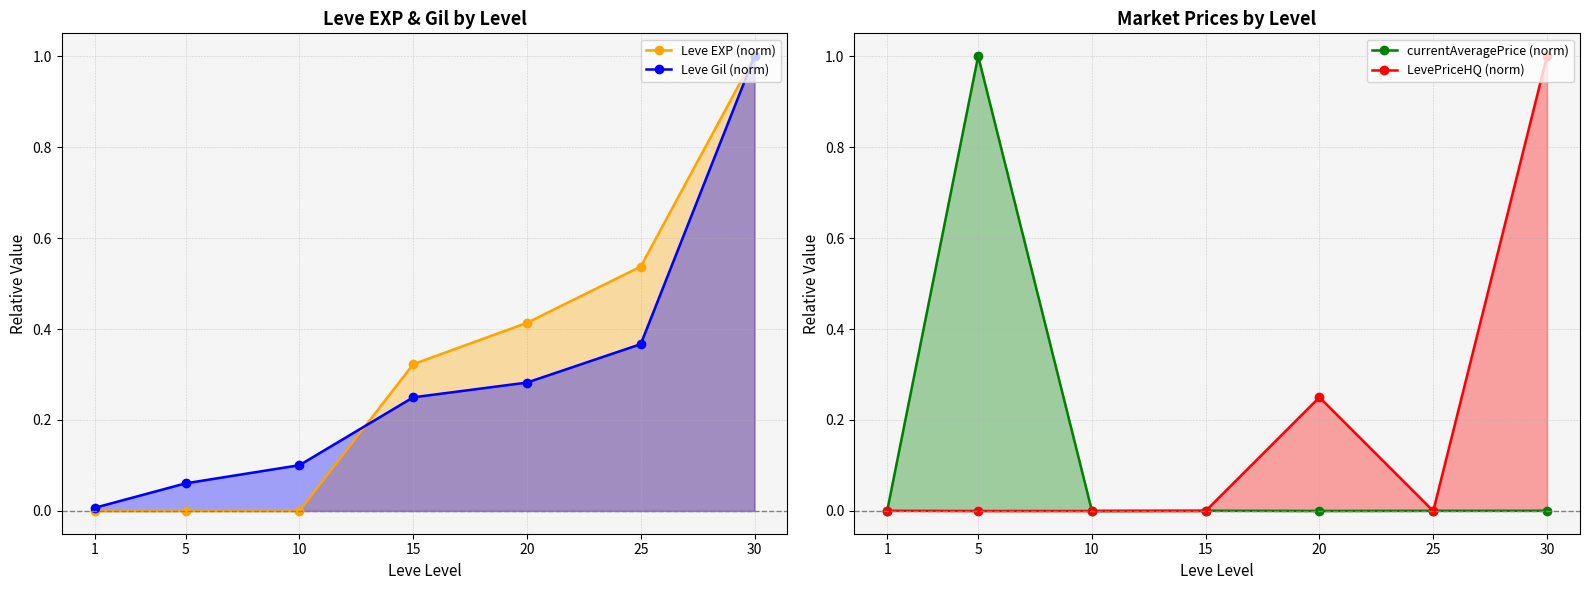

What is the total value across all series at 20?

0.9